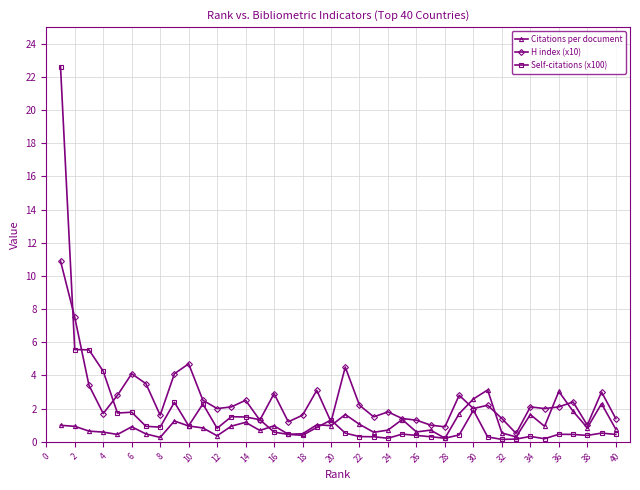

What is the difference between the maximum and minimum values in the Self-citations (x100) series?

22.5